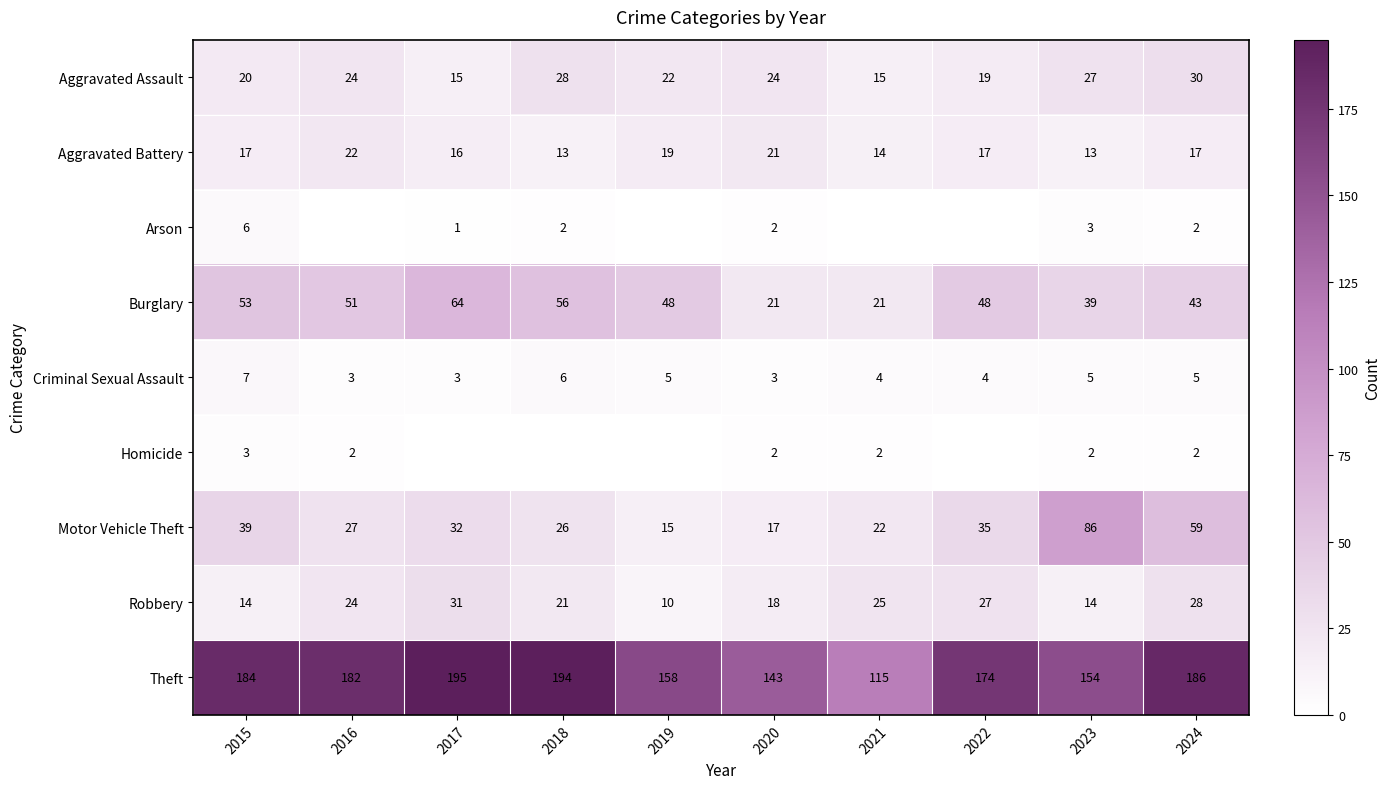

What is the total value across all series at 2024?

372